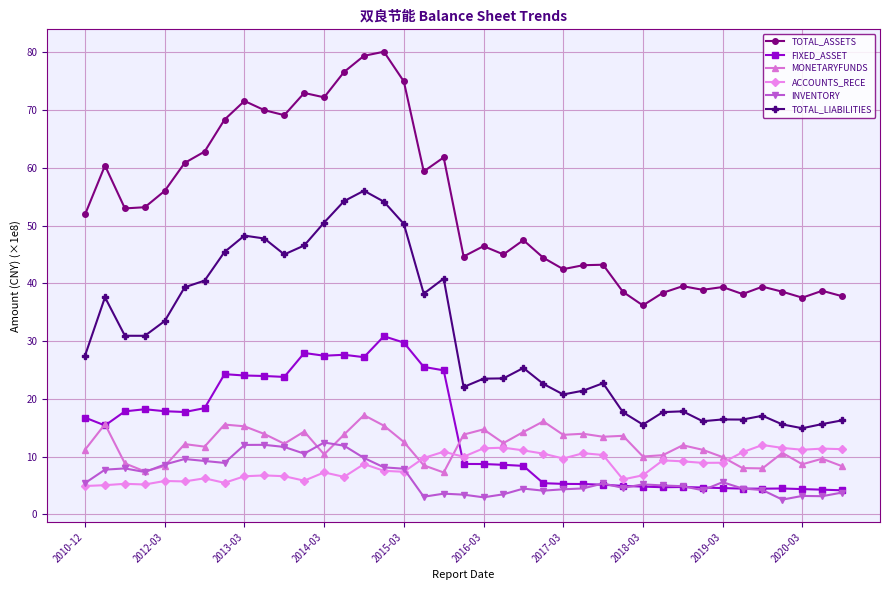

Which series has the largest total across all categories?

TOTAL_ASSETS